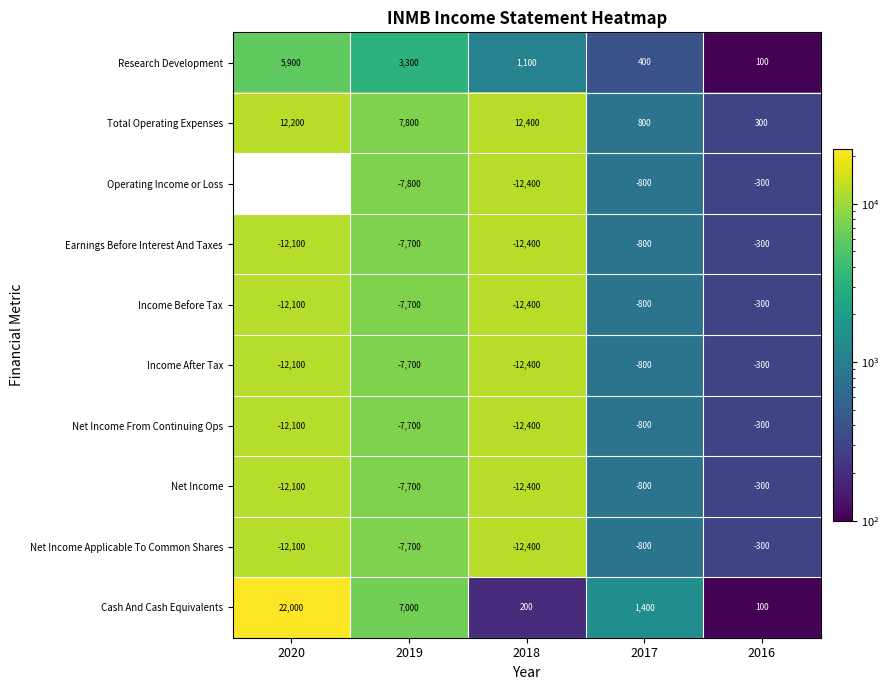

What is the difference between the Research Development values at 2020 and 2016?

5800